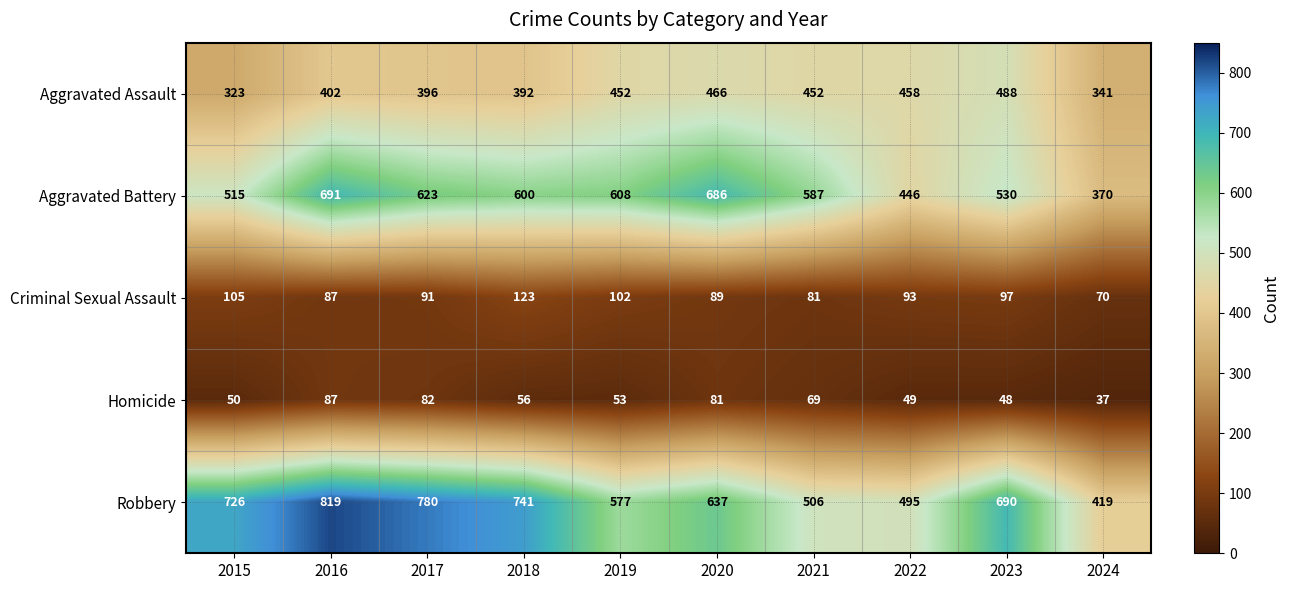

Which series has the largest total across all categories?

Robbery